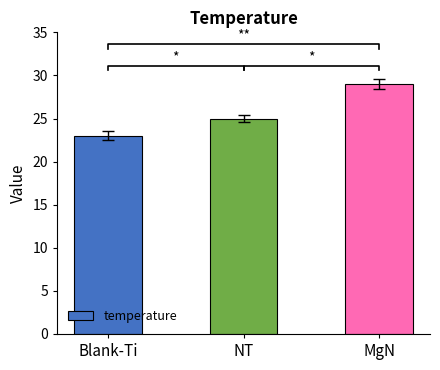

How many bars are there in total?

3